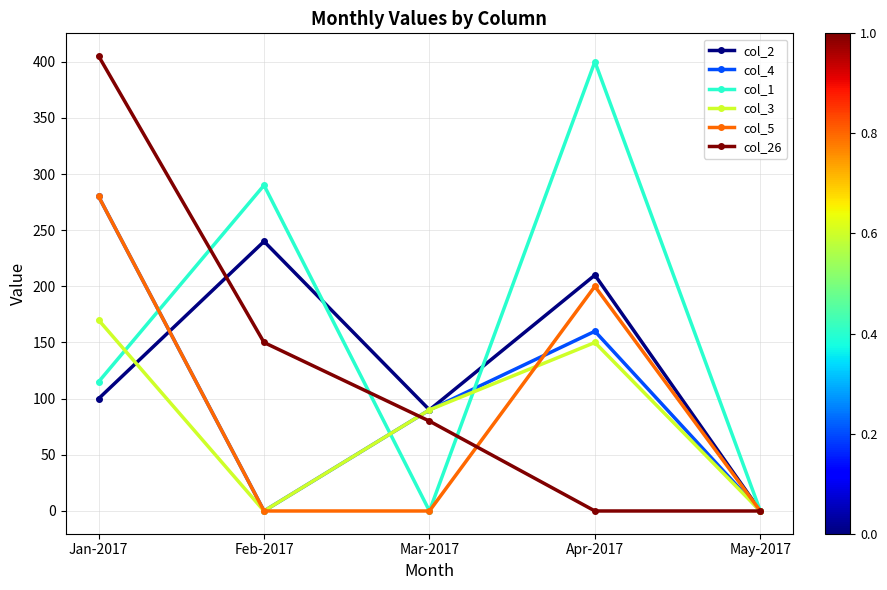

Is it true that col_5 equals 0 at Mar-2017?

True